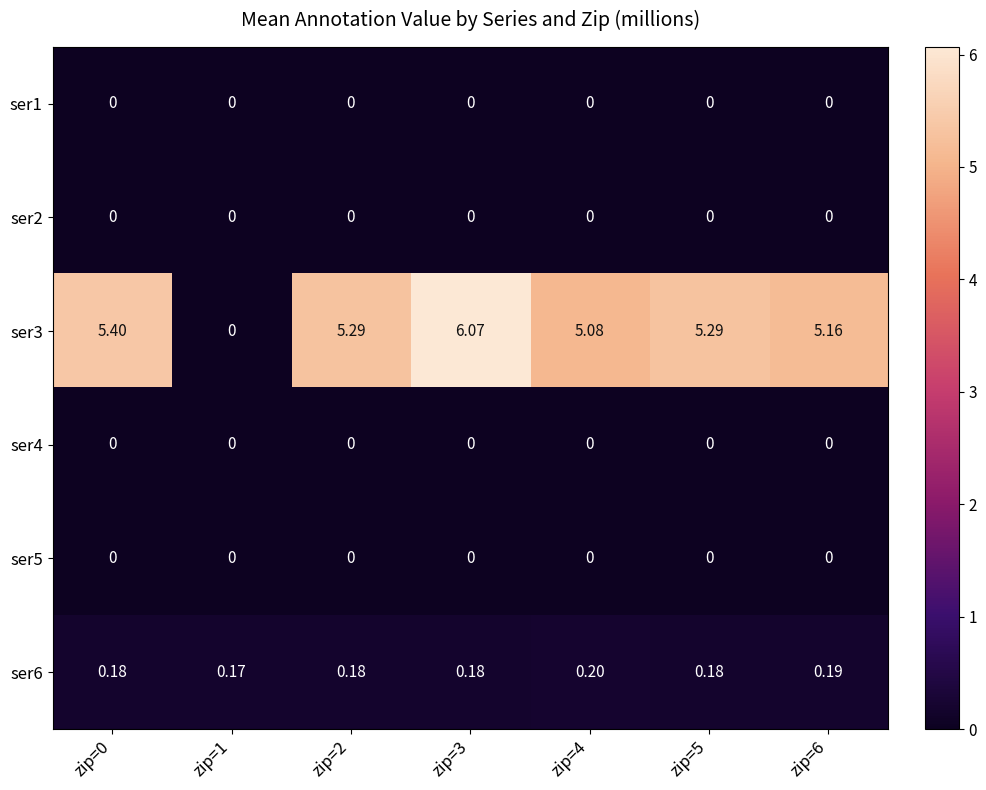

Is the value of ser6 at zip=6 greater than the value of ser1 at zip=6?

Yes